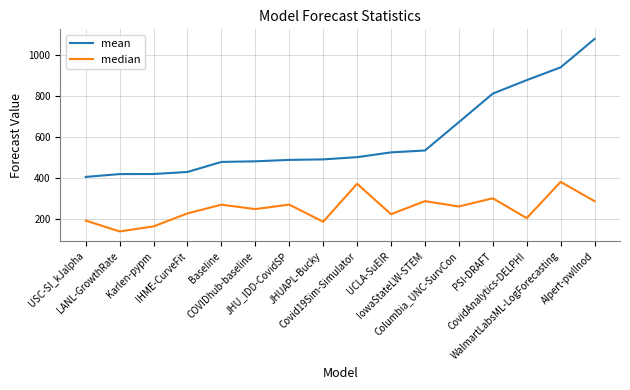

What is the sum of all mean values?

9542.5